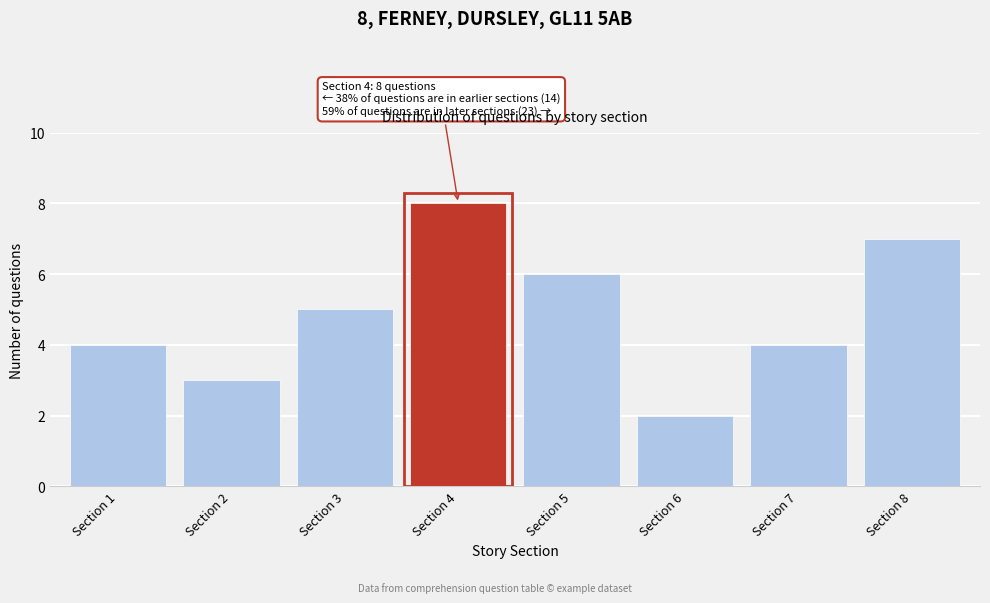

Reading left to right, list all the values displayed in this chart.

4	3	5	8	6	2	4	7